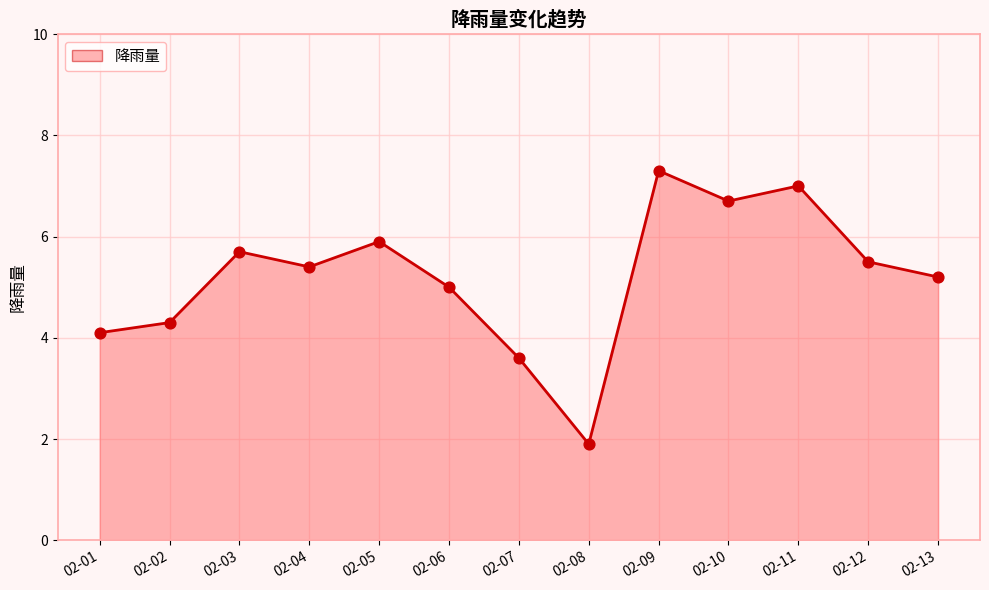

What is the change in value from 02-08 to 02-09?

+5.4